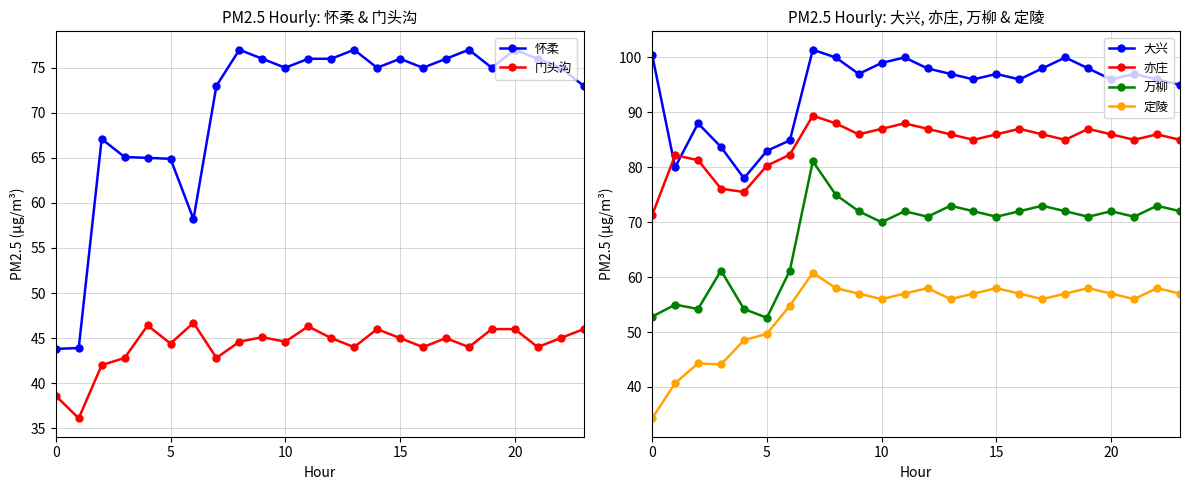

Reading left to right, transcribe all the data shown in this chart.

怀柔: 43.8	43.9	67.1	65.1	65.0	64.9	58.2	73.0	77.0	76.0	75.0	76.0	76.0	77.0	75.0	76.0	75.0	76.0	77.0	75.0	77.0	76.0	75.0	73.0
门头沟: 38.6	36.1	42.0	42.8	46.4	44.4	46.7	42.8	44.6	45.1	44.6	46.3	45.0	44.0	46.0	45.0	44.0	45.0	44.0	46.0	46.0	44.0	45.0	46.0
大兴: 100.5	80.0	88.0	83.7	78.0	83.0	84.9	101.4	100.0	97.0	99.0	100.0	98.0	97.0	96.0	97.0	96.0	98.0	100.0	98.0	96.0	97.0	96.0	95.0
亦庄: 71.3	82.2	81.3	76.1	75.5	80.3	82.3	89.4	88.0	86.0	87.0	88.0	87.0	86.0	85.0	86.0	87.0	86.0	85.0	87.0	86.0	85.0	86.0	85.0
万柳: 52.8	55.0	54.2	61.2	54.2	52.6	61.2	81.1	75.0	72.0	70.0	72.0	71.0	73.0	72.0	71.0	72.0	73.0	72.0	71.0	72.0	71.0	73.0	72.0
定陵: 34.3	40.7	44.3	44.1	48.5	49.7	54.8	60.8	58.0	57.0	56.0	57.0	58.0	56.0	57.0	58.0	57.0	56.0	57.0	58.0	57.0	56.0	58.0	57.0